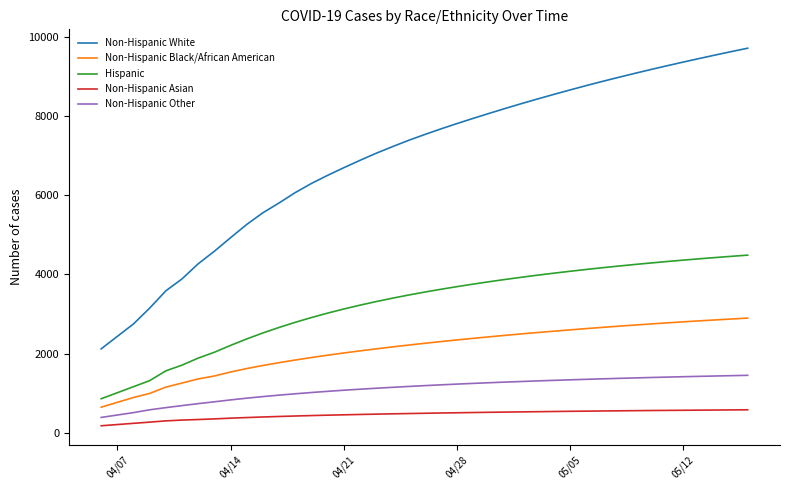

List the series in order of their peak value, highest first.

Non-Hispanic White, Hispanic, Non-Hispanic Black/African American, Non-Hispanic Other, Non-Hispanic Asian